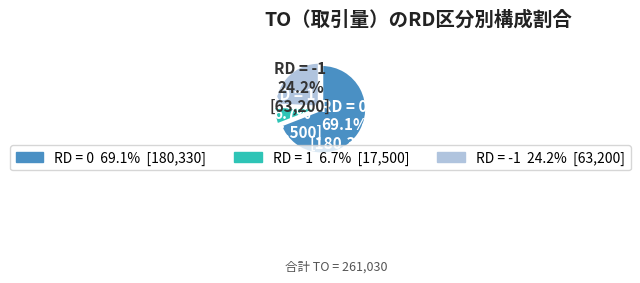

Which slice is the largest?

RD = 0